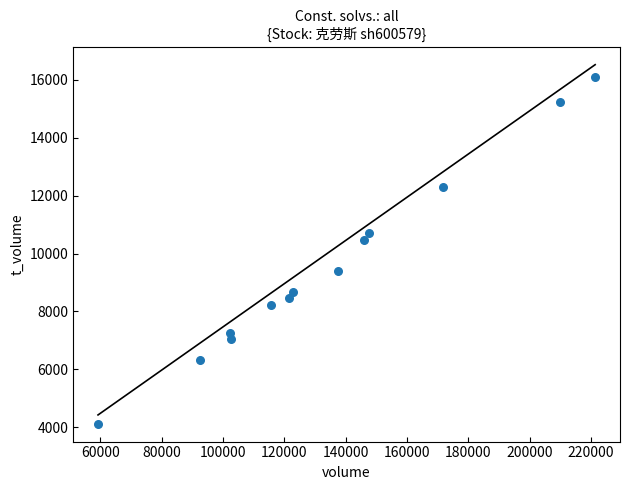

What is the range of Y values (max minus min)?

11958